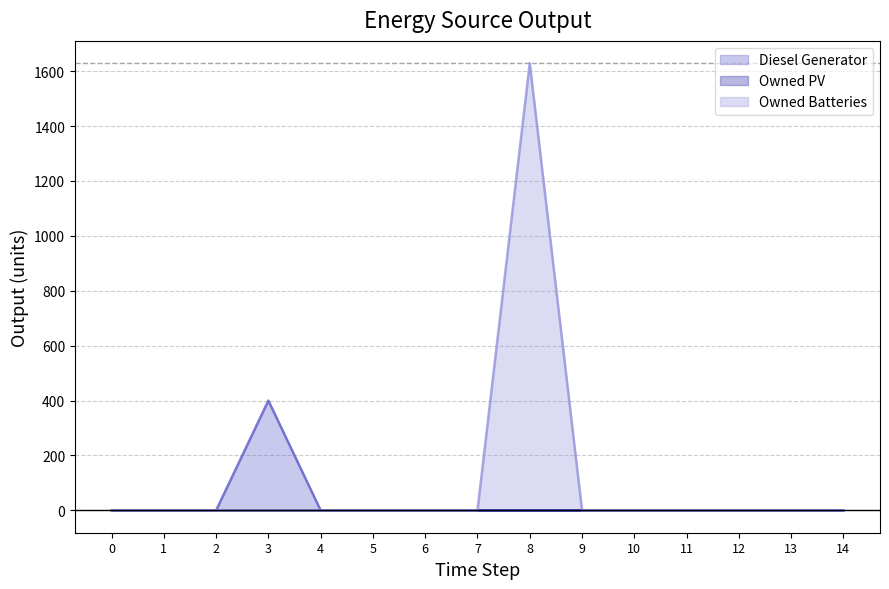

How many lines are shown in the chart?

3